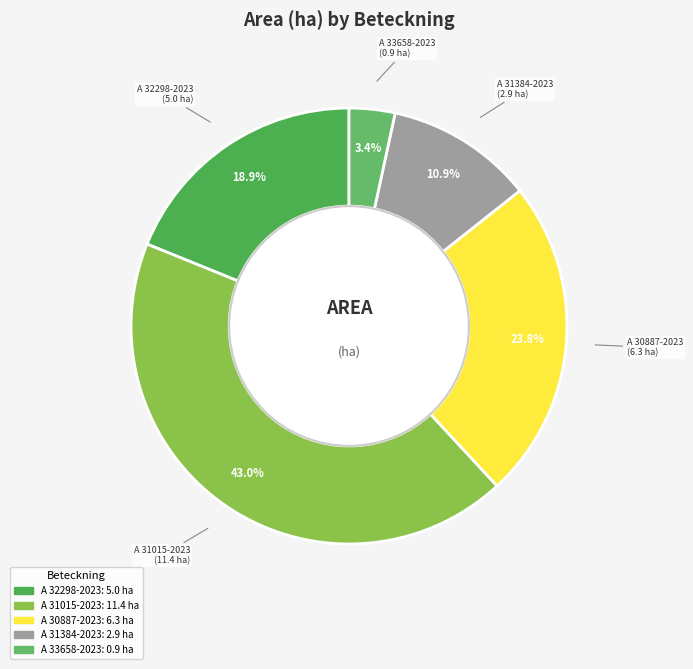

To the nearest percent, what is the average slice percentage?

20%